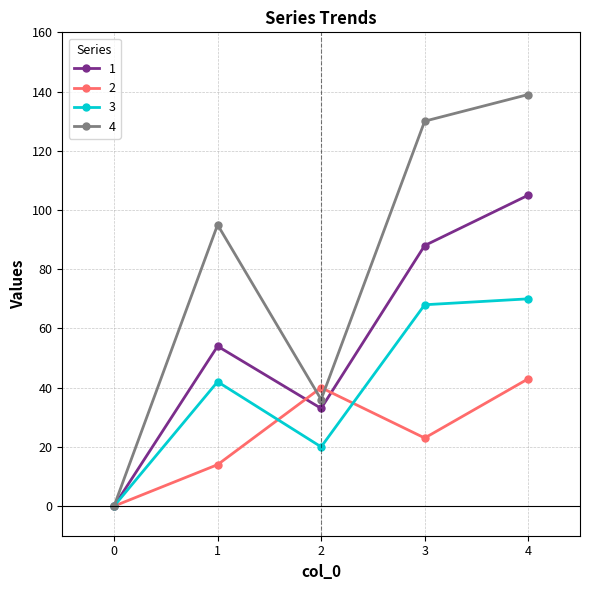

What is the difference between the highest and lowest values at 4?

96